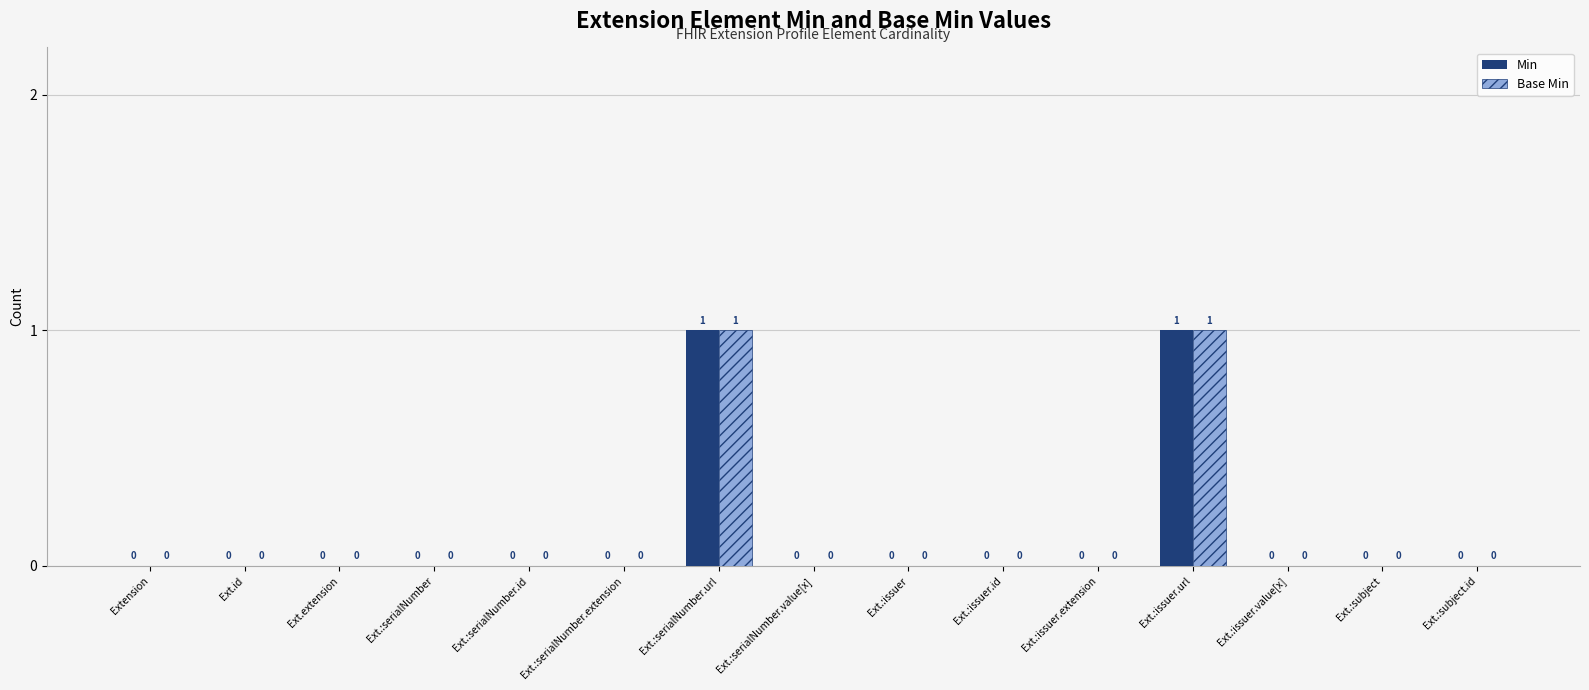

What is the maximum value shown in the chart?

1